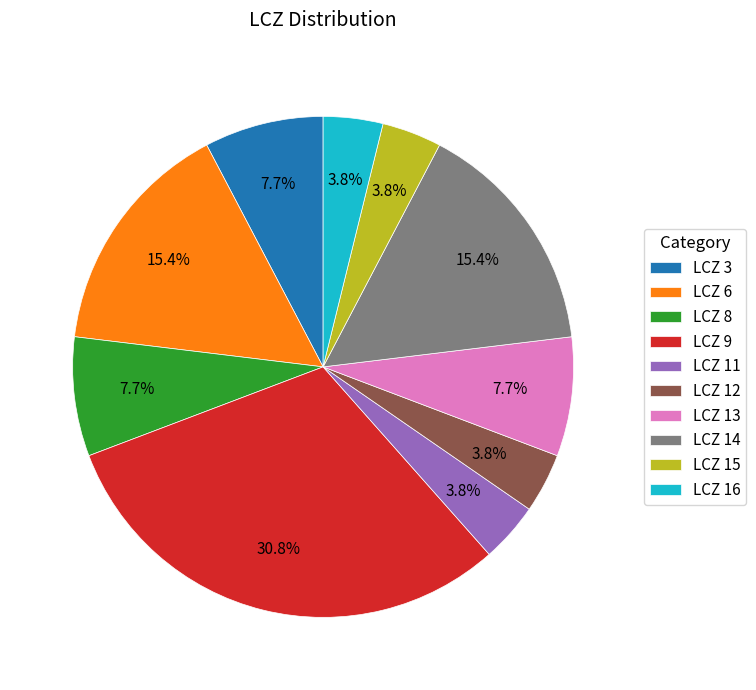

Which has a higher value, LCZ 14 or LCZ 13?

LCZ 14